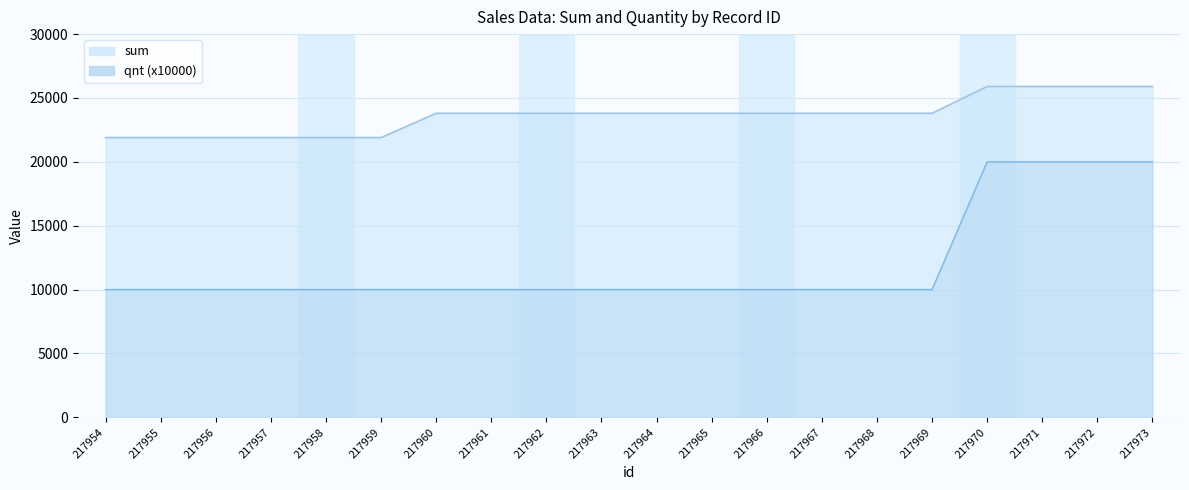

Is it true that sum equals 15144 at 217954?

False